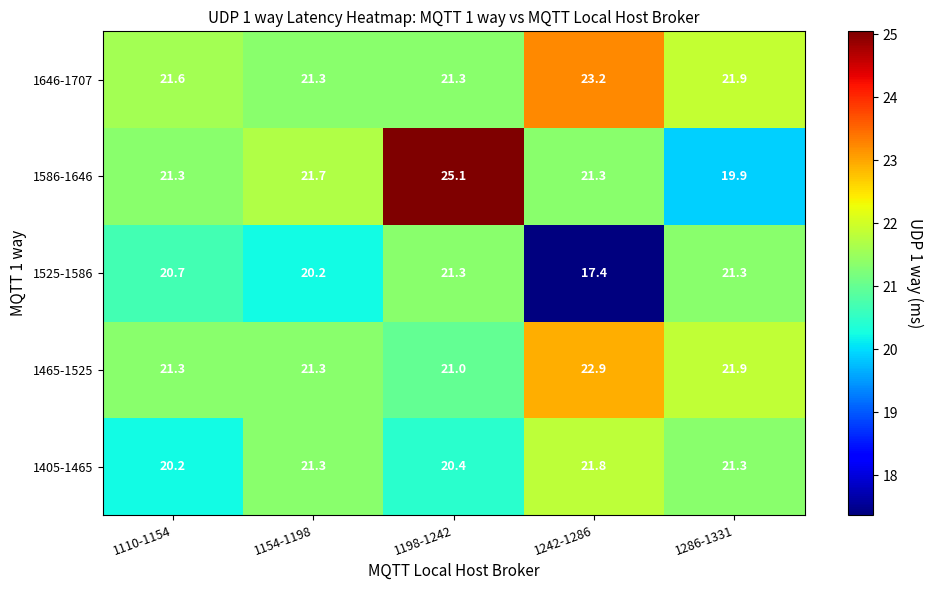

How many series are shown in this chart?

5